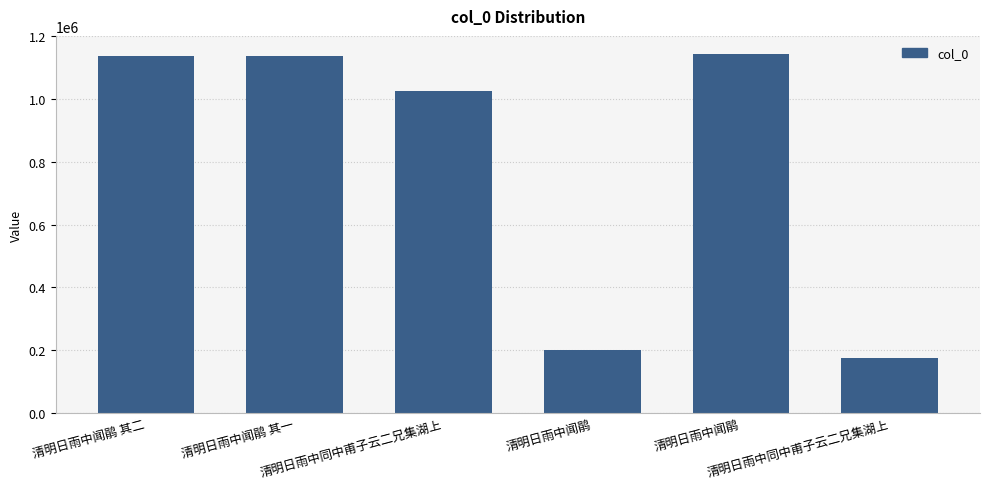

Where does the data first go above 1138031?

清明日雨中闻鹃 其一